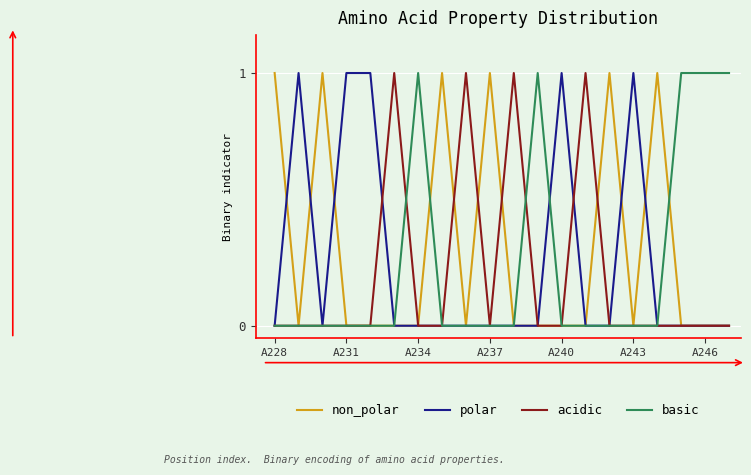

Which series has the largest total across all categories?

non_polar